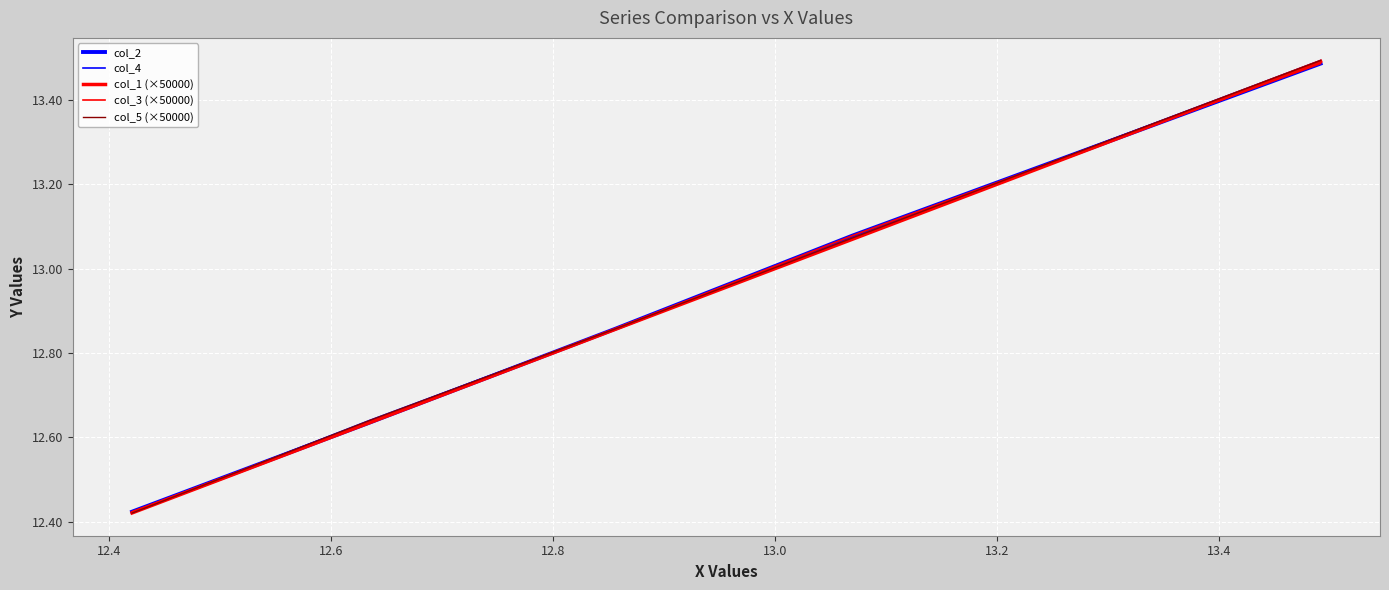

What is the value of the col_2 point at the 1st from the left?

12.4